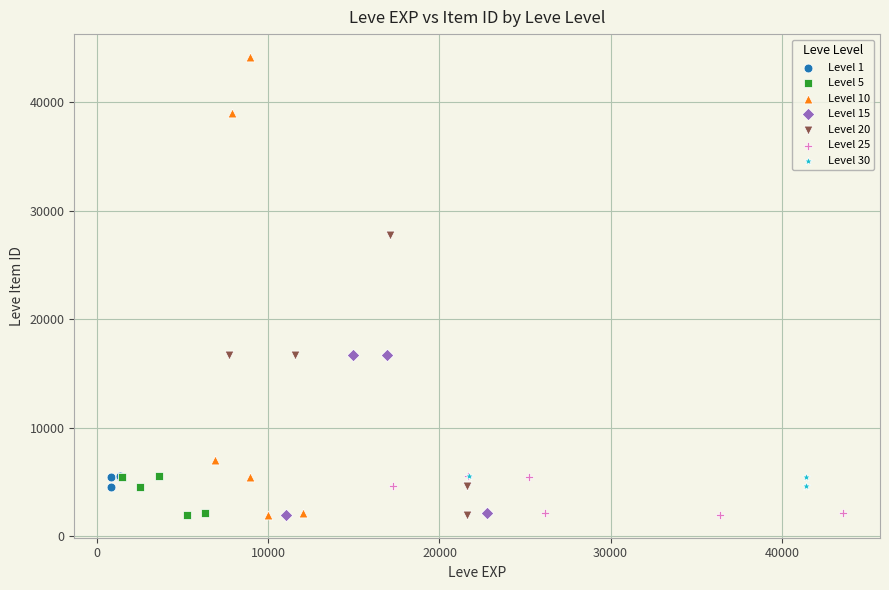

What are all the series names shown in the legend?

Level 1, Level 5, Level 10, Level 15, Level 20, Level 25, Level 30